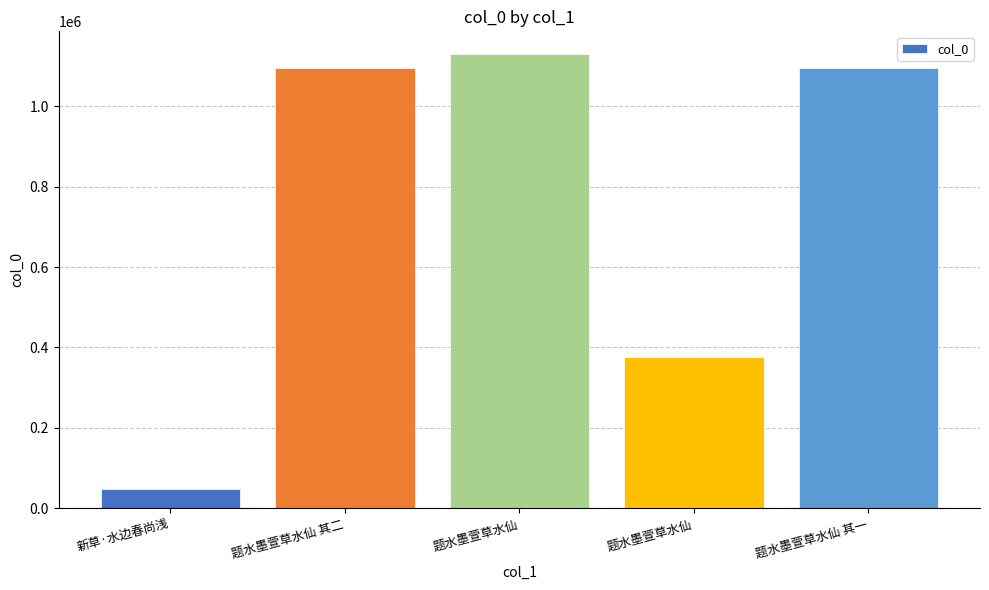

What is the difference between the values at 题水墨萱草水仙 其二 and 新草·水边春尚浅?

1046530